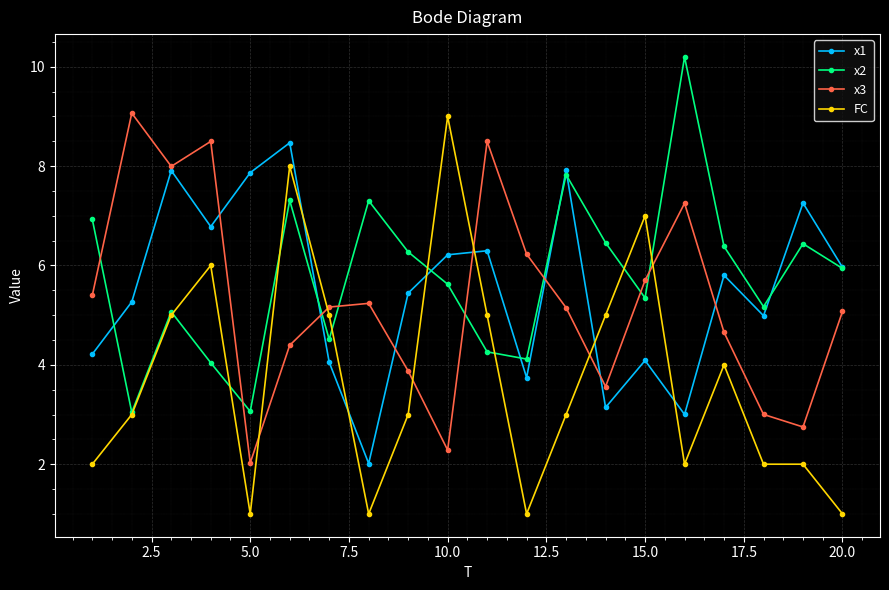

What is the difference between the maximum and minimum values in the x2 series?

7.2